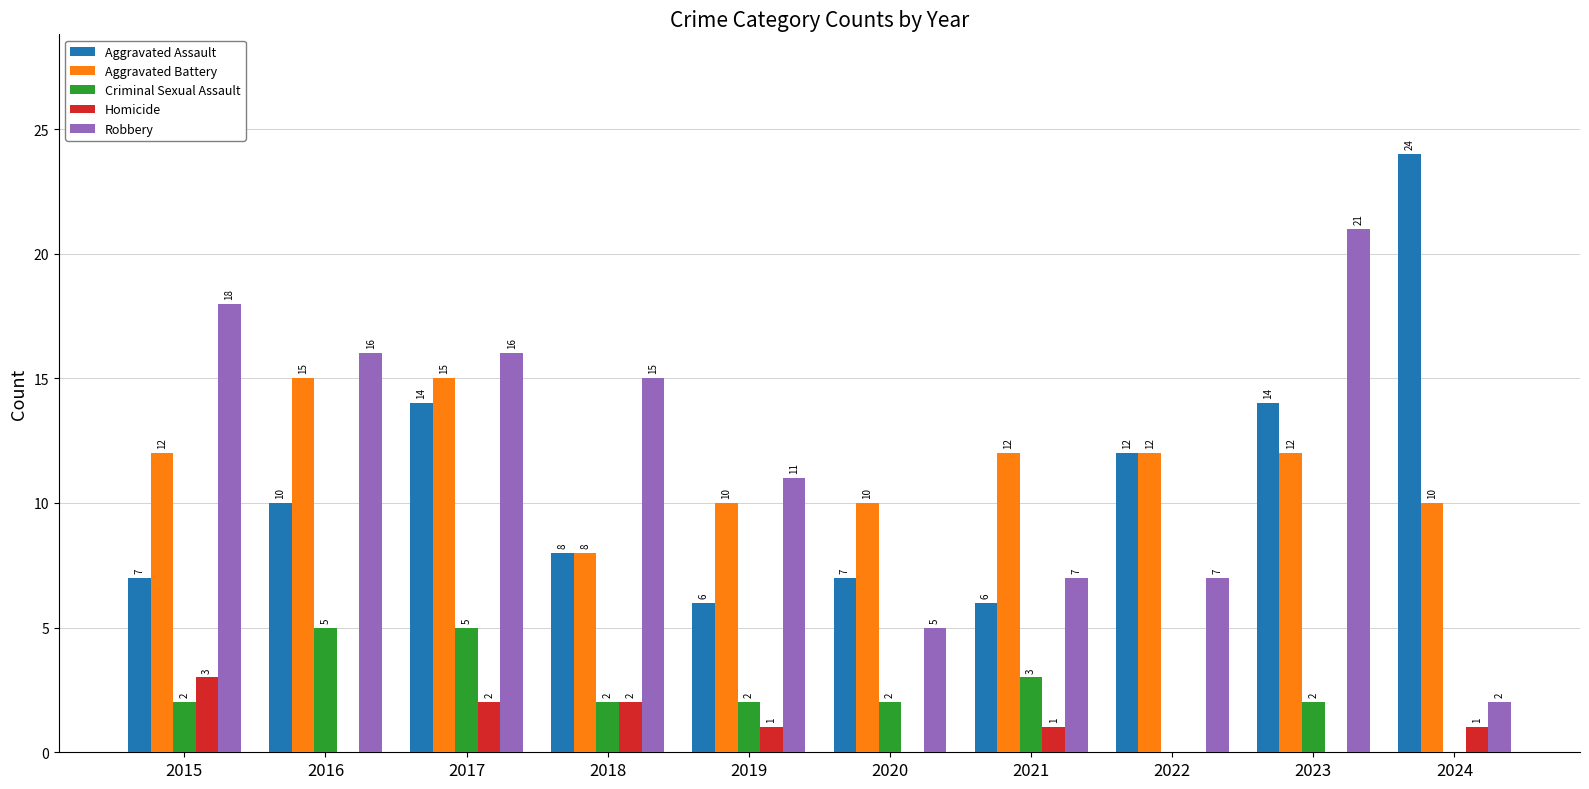

True or false: Aggravated Assault has a value of 8 at 2019.

False